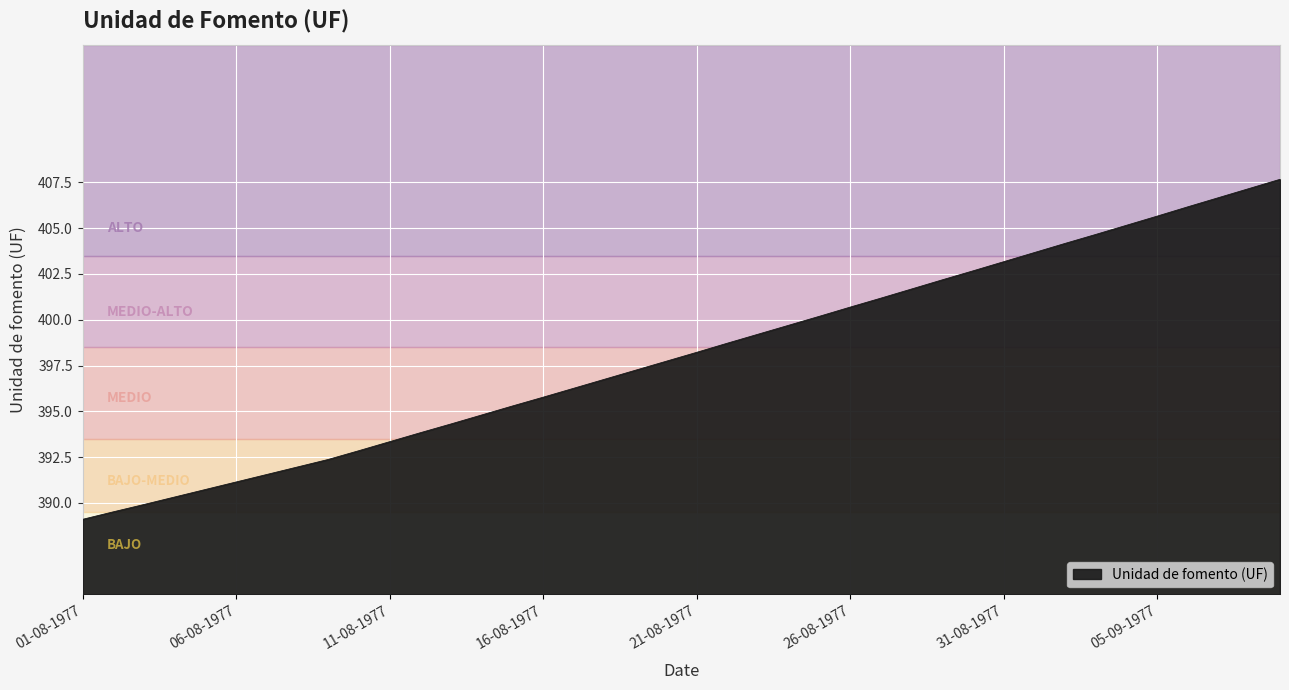

What is the difference between the maximum and minimum values?

18.6